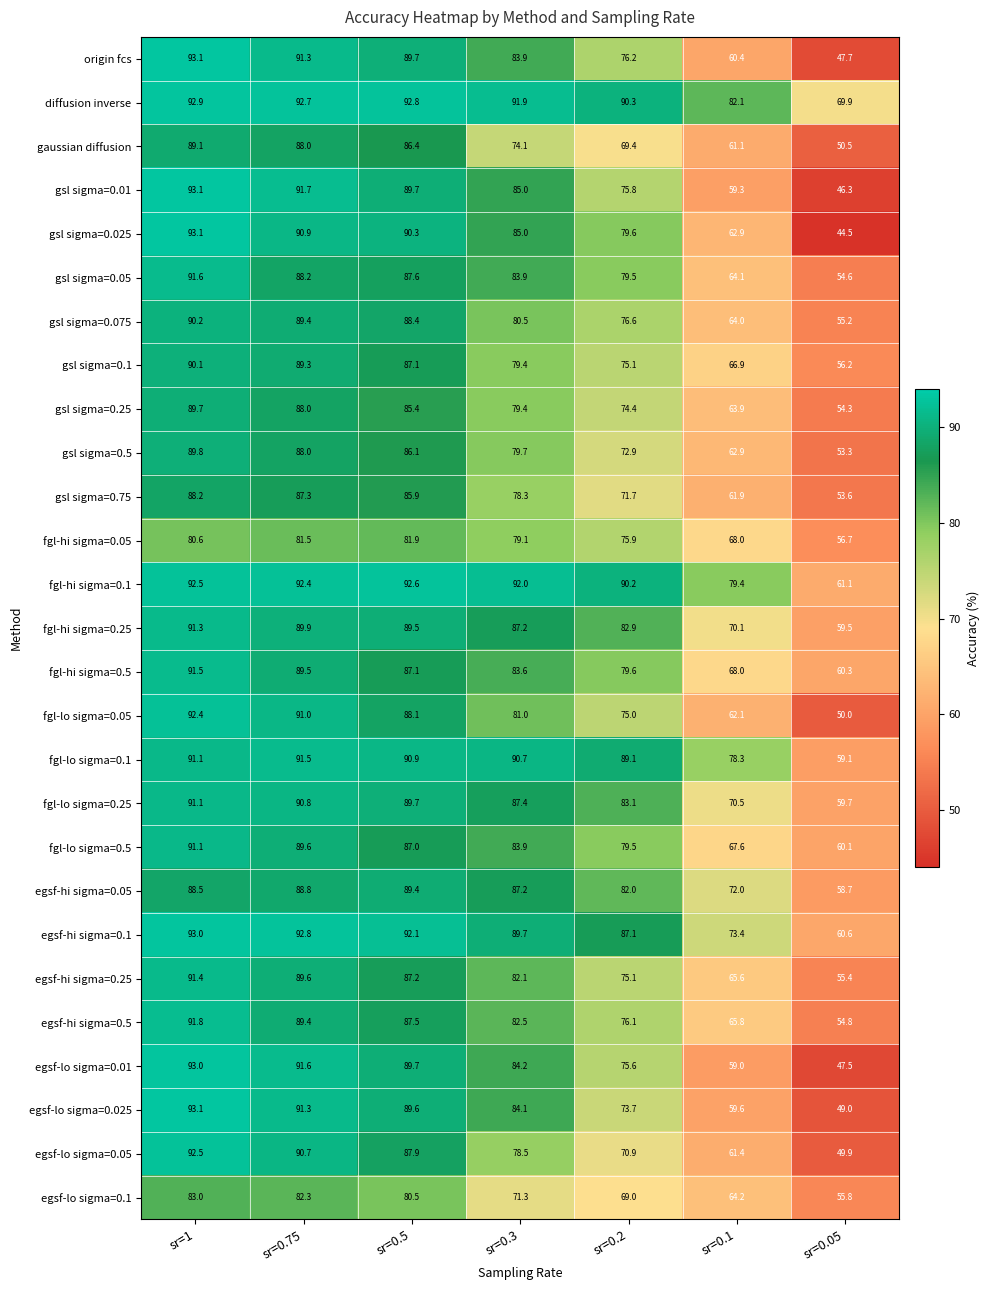

At which label does gsl sigma=0.1 reach its peak?

sr=1